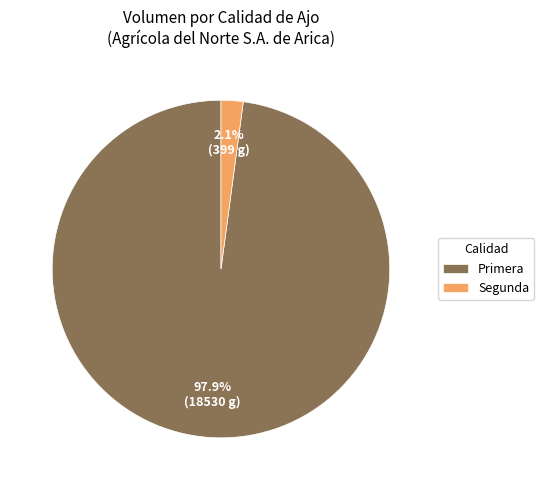

Which slice represents more than half of the pie?

Primera